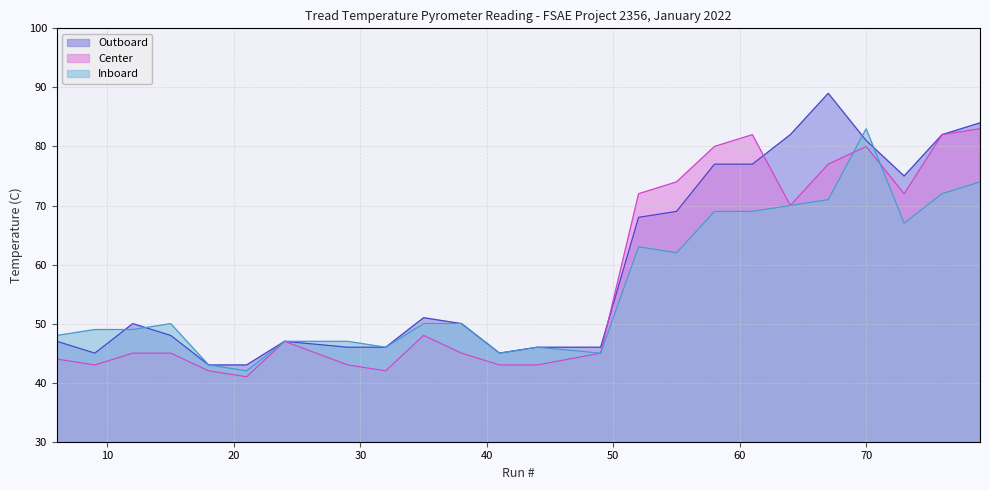

Rank the series by their maximum value, from highest to lowest.

Outboard, Center, Inboard